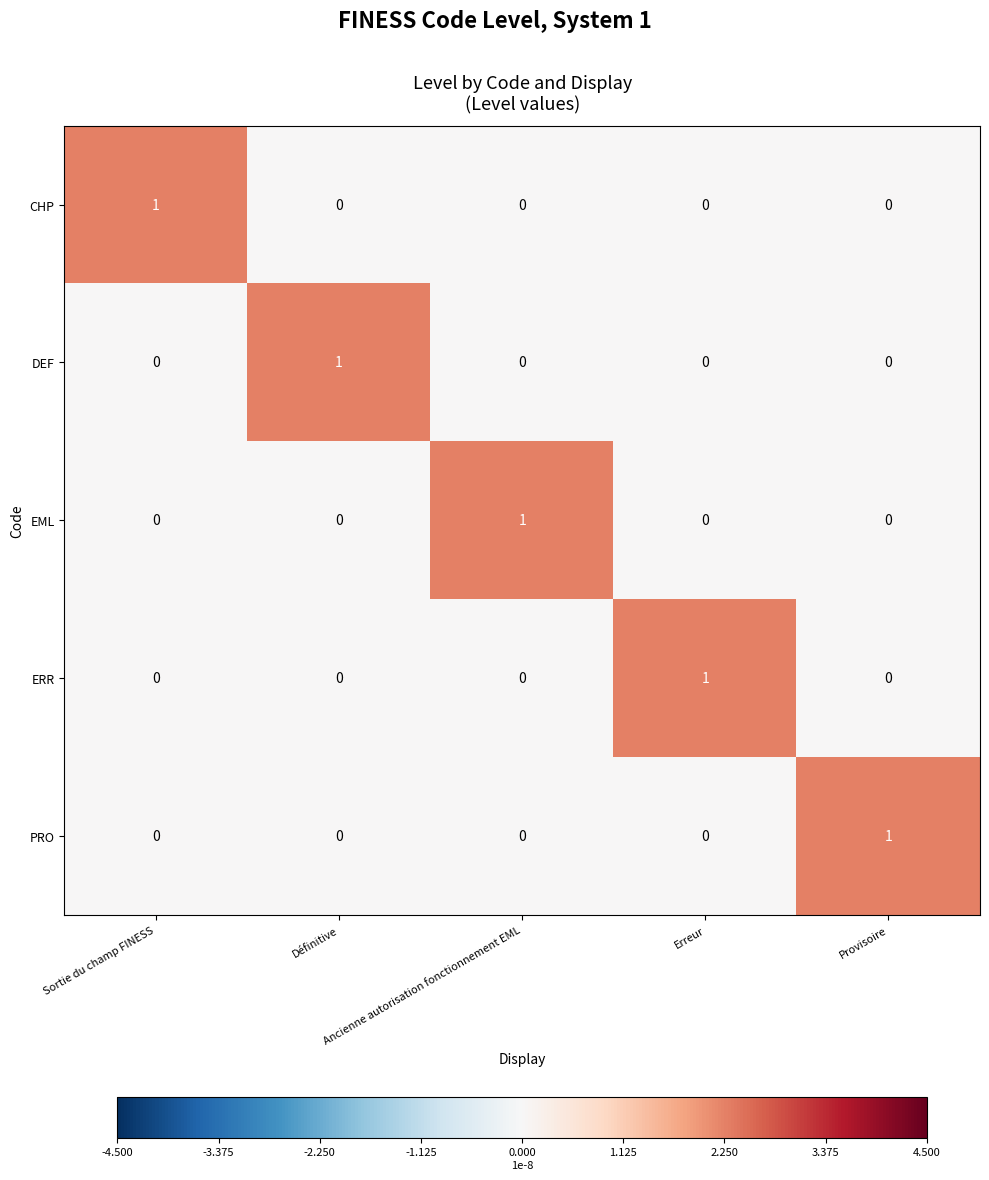

Count the EML values in the range 0 to 1.

5